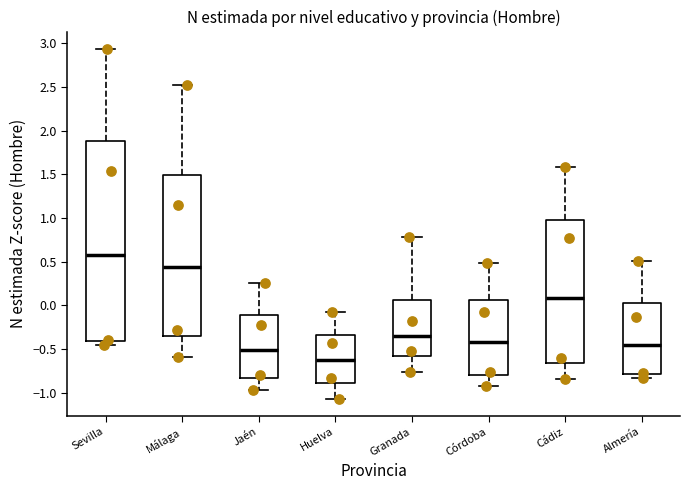

Reading left to right, read every box against the y-axis: the position of its median line, the range the box covers, and the ends of its whiskers. The values are not printed on the chart, so give them approximately, as read against the axis.

Sevilla: median 0.55, box -0.40 to 1.90, whiskers -0.45 to 2.95
Málaga: median 0.45, box -0.35 to 1.50, whiskers -0.60 to 2.50
Jaén: median -0.50, box -0.85 to -0.10, whiskers -0.95 to 0.25
Huelva: median -0.65, box -0.90 to -0.35, whiskers -1.05 to -0.10
Granada: median -0.35, box -0.60 to 0.05, whiskers -0.75 to 0.80
Córdoba: median -0.40, box -0.80 to 0.05, whiskers -0.90 to 0.50
Cádiz: median 0.10, box -0.65 to 1.00, whiskers -0.85 to 1.60
Almería: median -0.45, box -0.80 to 0.00, whiskers -0.85 to 0.50